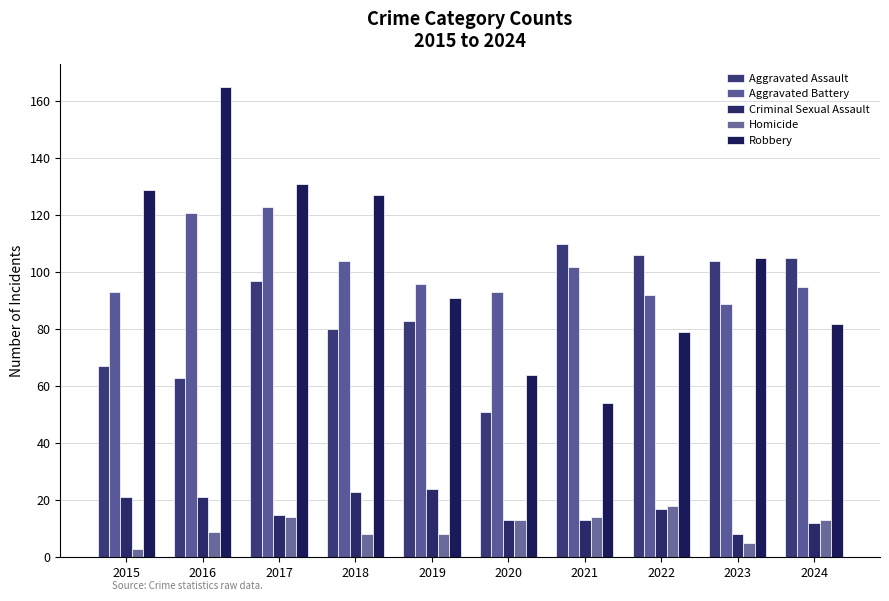

How many series are shown in this chart?

5